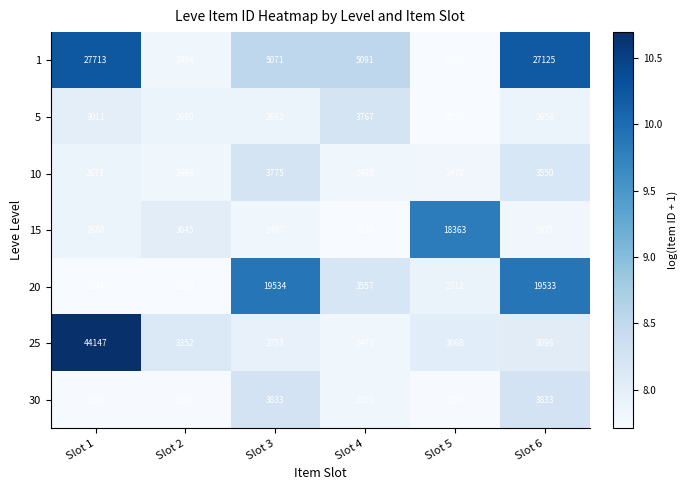

Which series changed the most between Slot 5 and Slot 6?

1